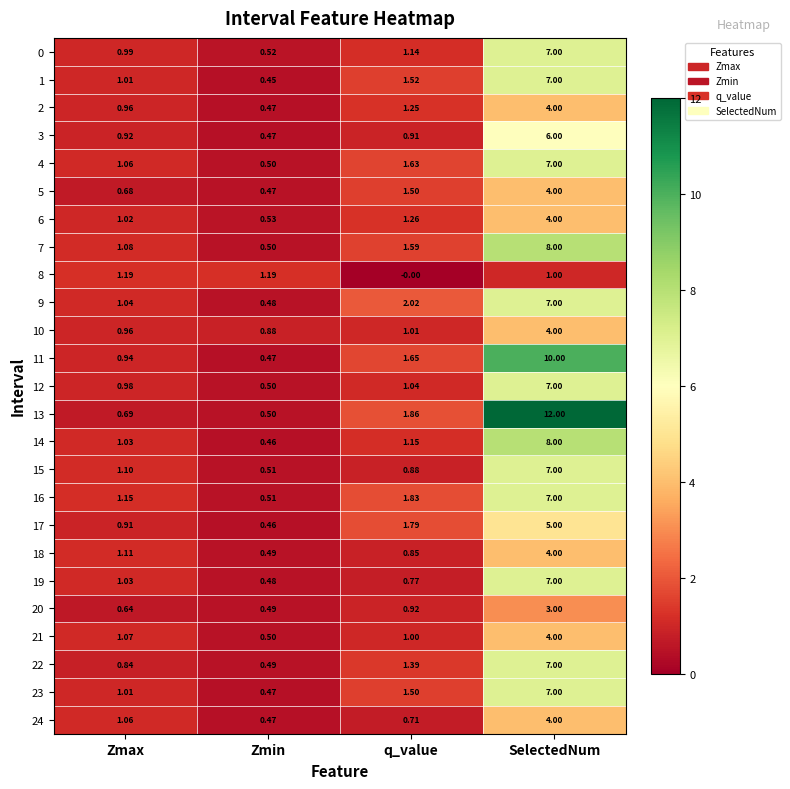

Rank the categories by 1 value from lowest to highest.

Zmin, Zmax, q_value, SelectedNum